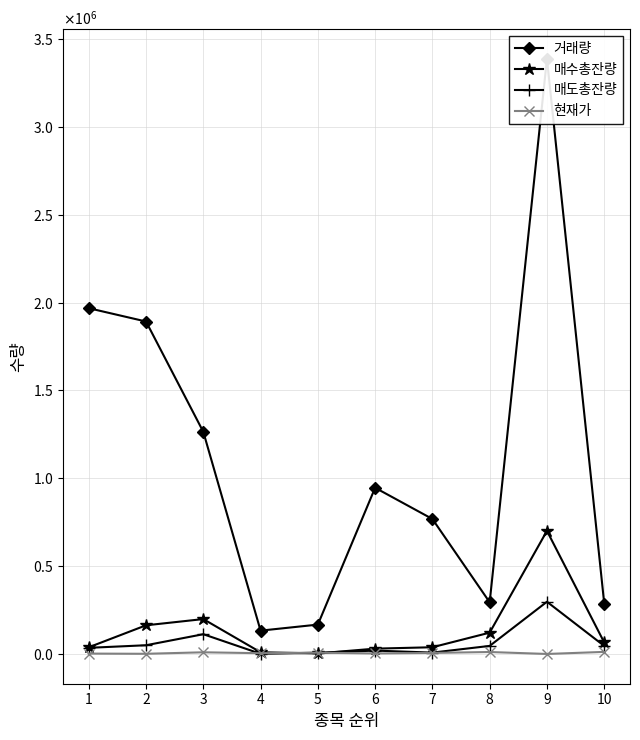

What is the spread (max minus min) of values at 1?

1964321